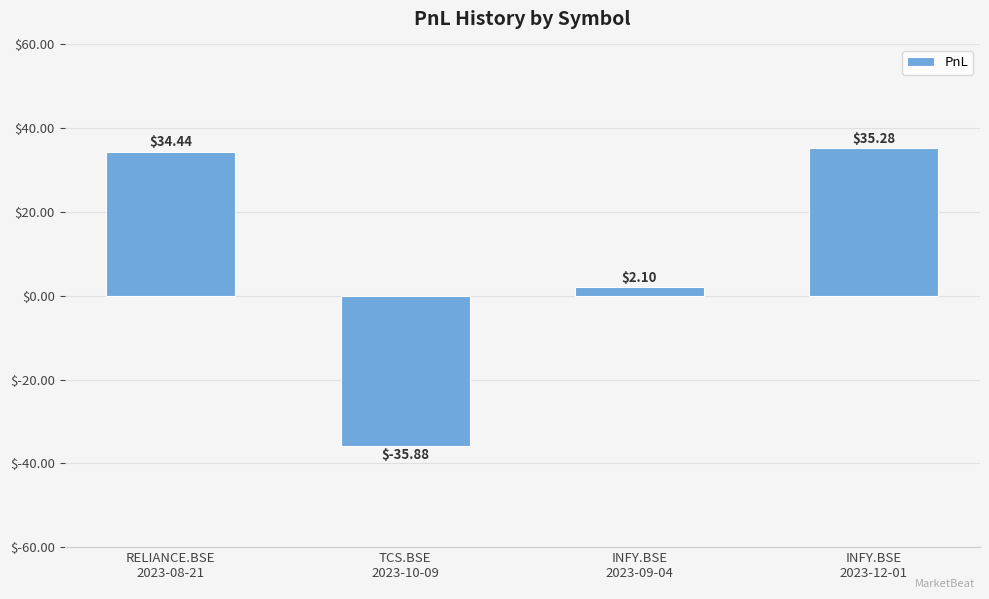

The value at TCS.BSE
2023-10-09 is -53.9. True or false?

False